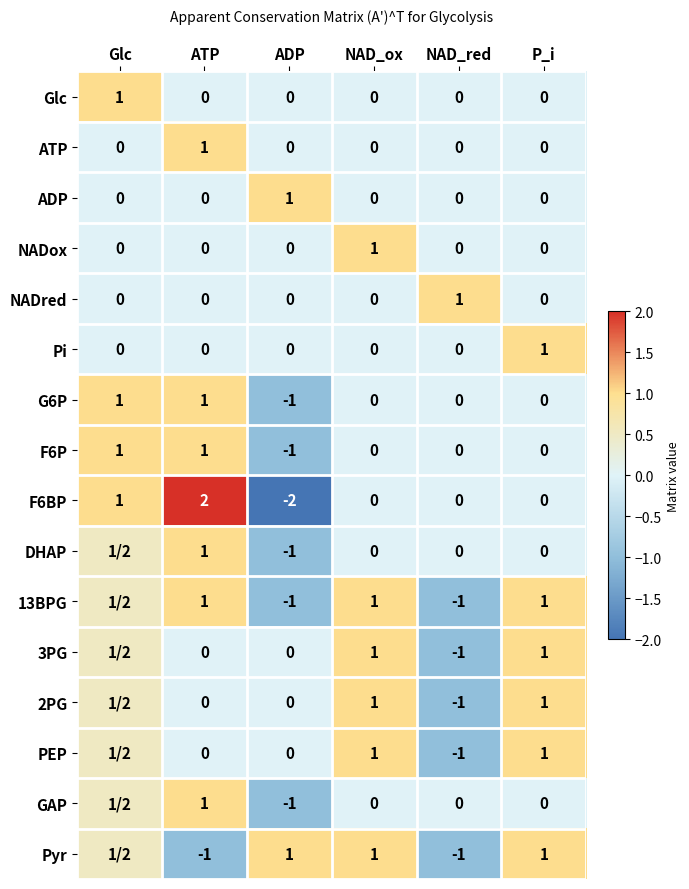

Which category has the highest value in the F6BP series?

ATP